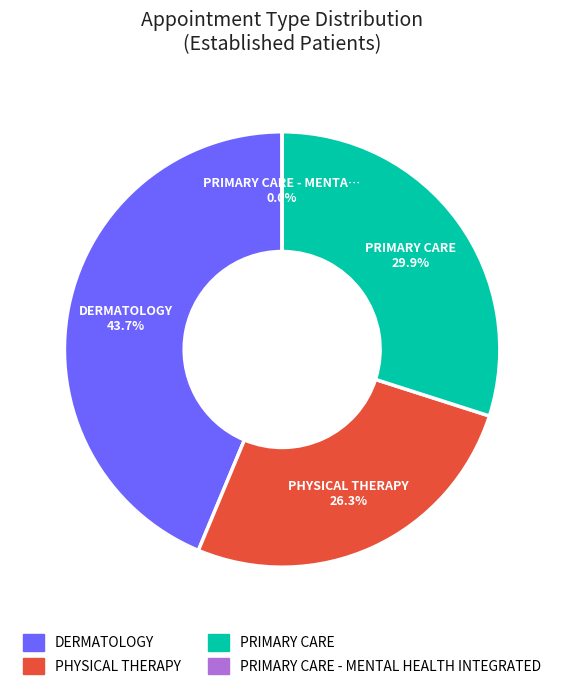

To the nearest percent, what is the average slice percentage?

25%